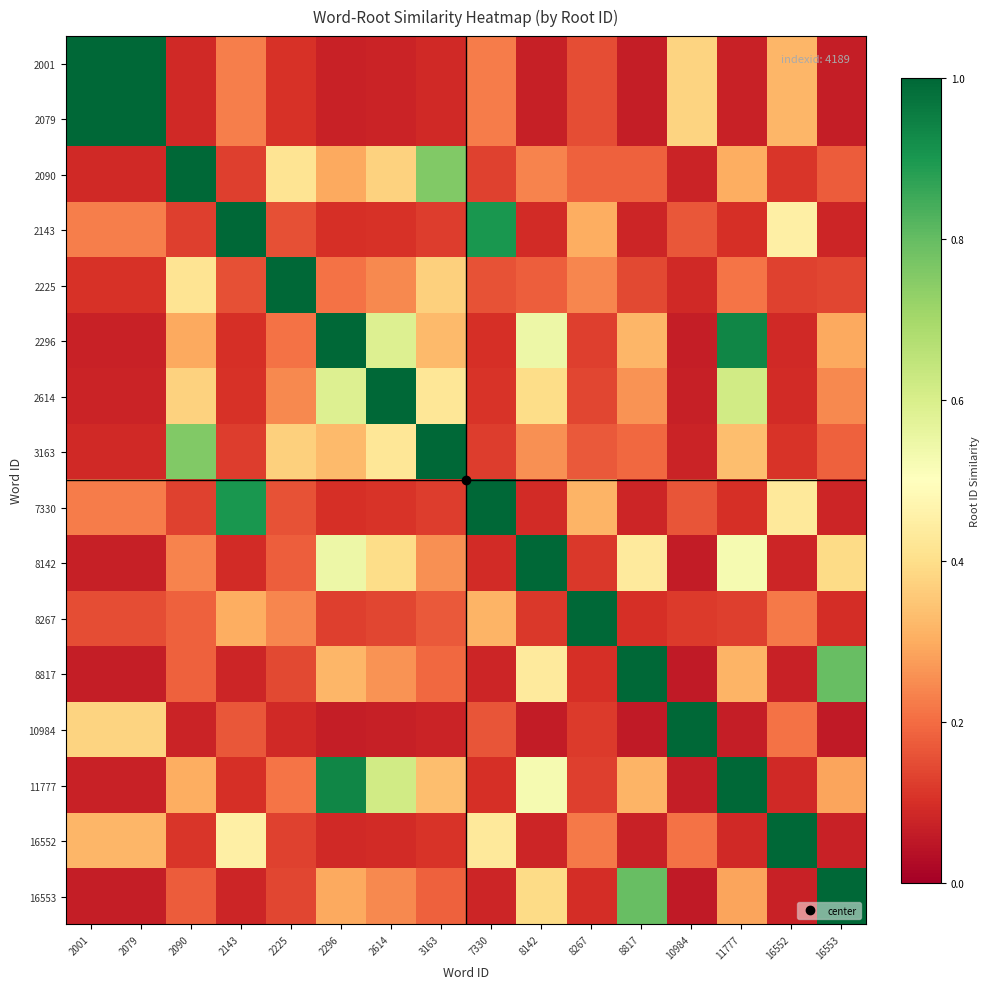

Which series changed the most between 2296 and 8142?

2296